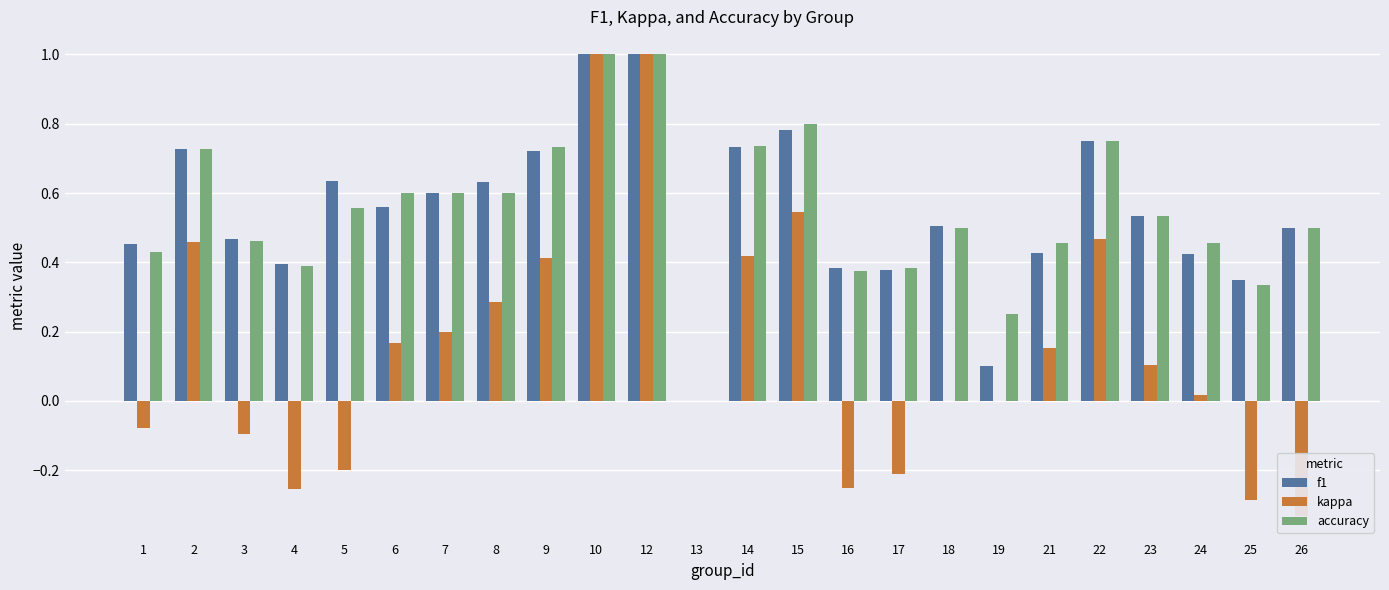

Reading left to right, what are all the values shown in this chart?

f1: 1=0.5	2=0.7	3=0.5	4=0.4	5=0.6	6=0.6	7=0.6	8=0.6	9=0.7	10=1.0	12=1.0	13=0.0	14=0.7	15=0.8	16=0.4	17=0.4	18=0.5	19=0.1	21=0.4	22=0.8	23=0.5	24=0.4	25=0.3	26=0.5
kappa: 1=-0.1	2=0.5	3=-0.1	4=-0.3	5=-0.2	6=0.2	7=0.2	8=0.3	9=0.4	10=1.0	12=1.0	13=0.0	14=0.4	15=0.5	16=-0.2	17=-0.2	18=0.0	19=0.0	21=0.2	22=0.5	23=0.1	24=0.0	25=-0.3	26=-0.3
accuracy: 1=0.4	2=0.7	3=0.5	4=0.4	5=0.6	6=0.6	7=0.6	8=0.6	9=0.7	10=1.0	12=1.0	13=0.0	14=0.7	15=0.8	16=0.4	17=0.4	18=0.5	19=0.2	21=0.5	22=0.8	23=0.5	24=0.5	25=0.3	26=0.5